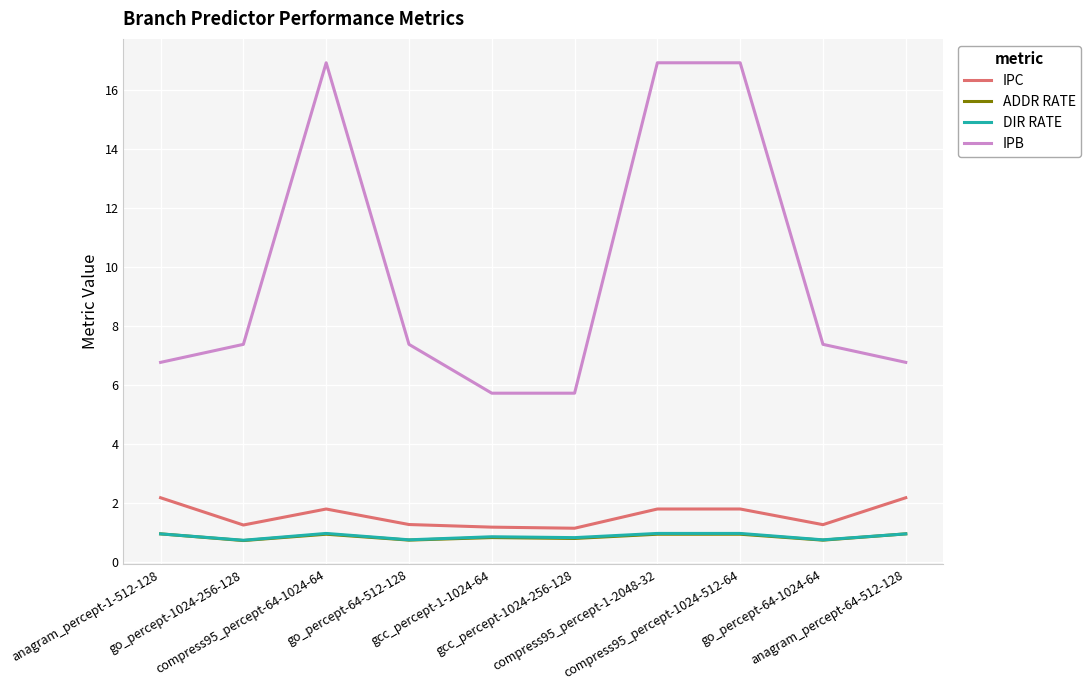

Which series has the largest total across all categories?

IPB